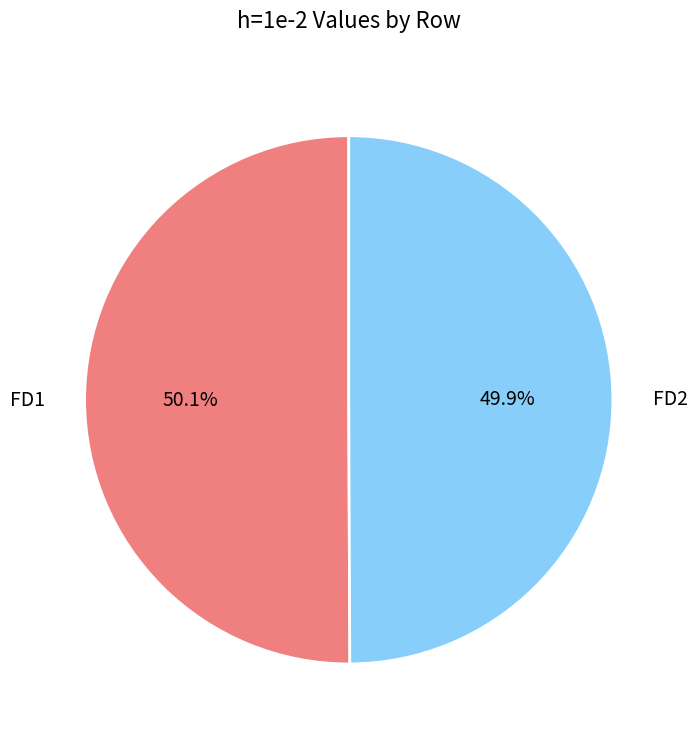

To the nearest percent, what is the average slice percentage?

50%